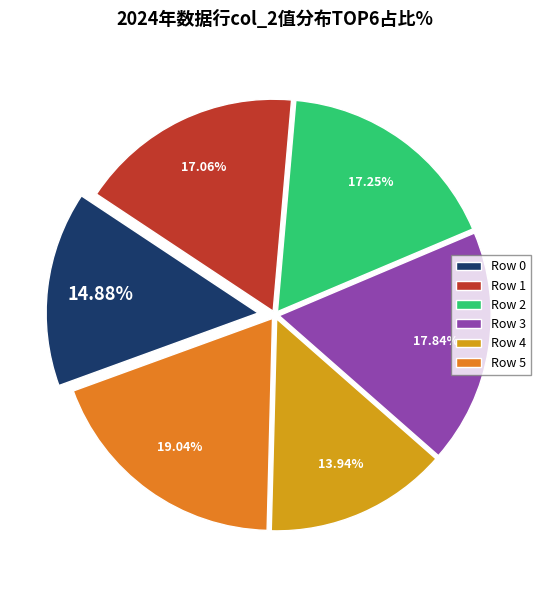

How many segments does this pie chart have?

6